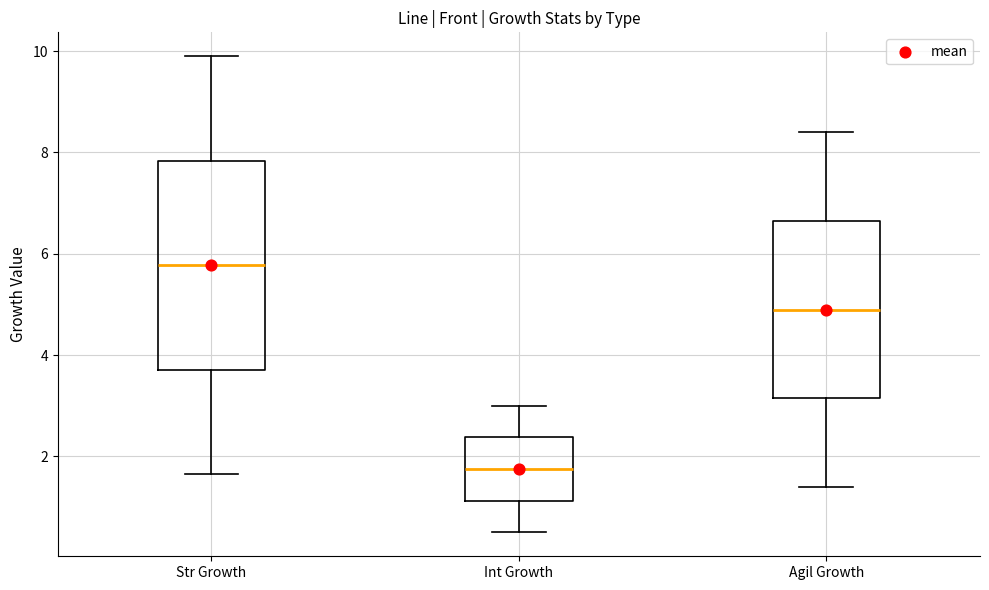

Which box has the highest median line?

Str Growth